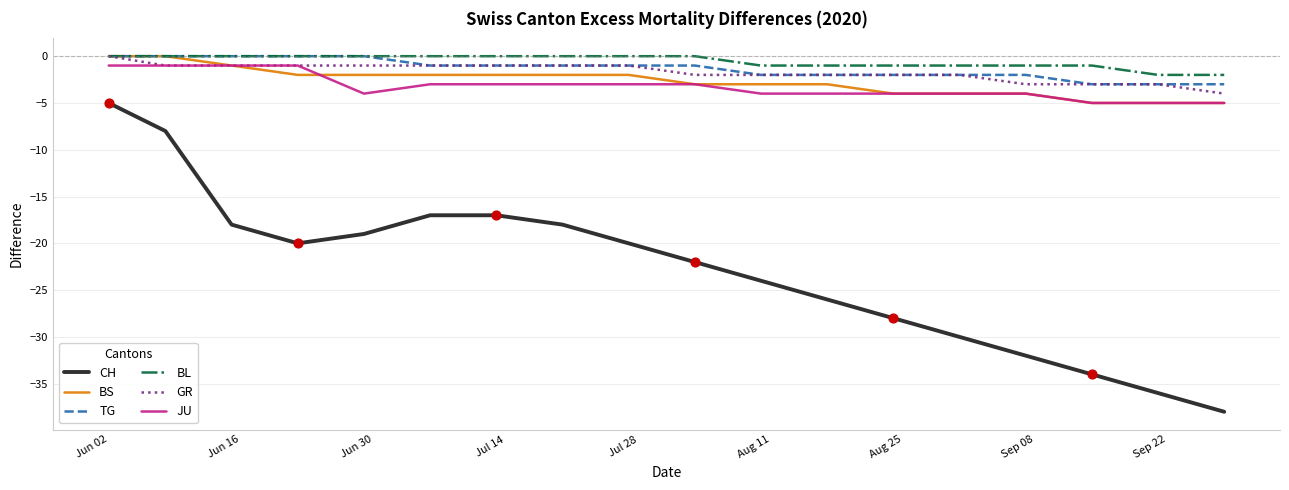

True or false: CH and JU intersect in this chart.

False